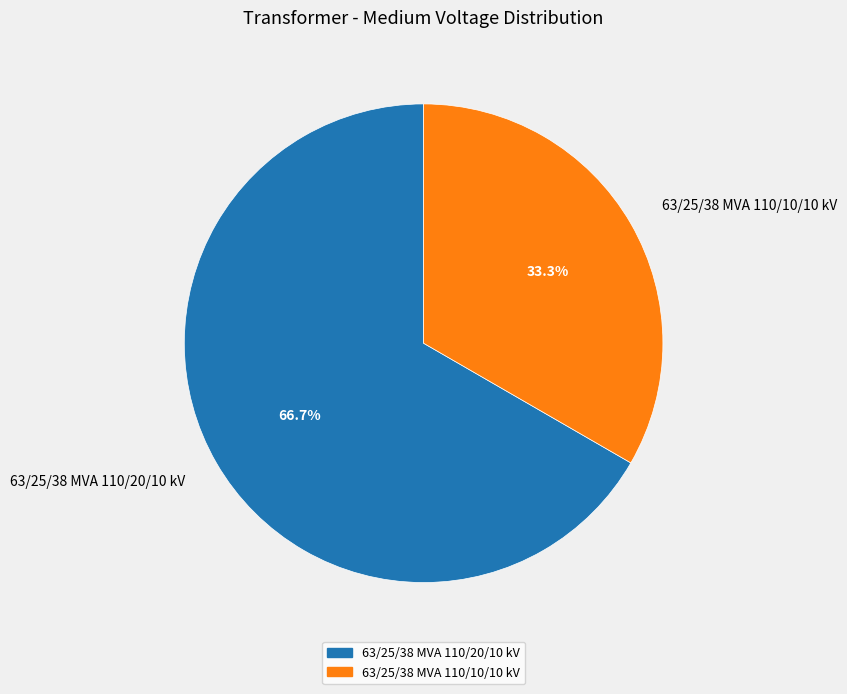

Is it true that 63/25/38 MVA 110/20/10 kV is 77% of the pie?

False